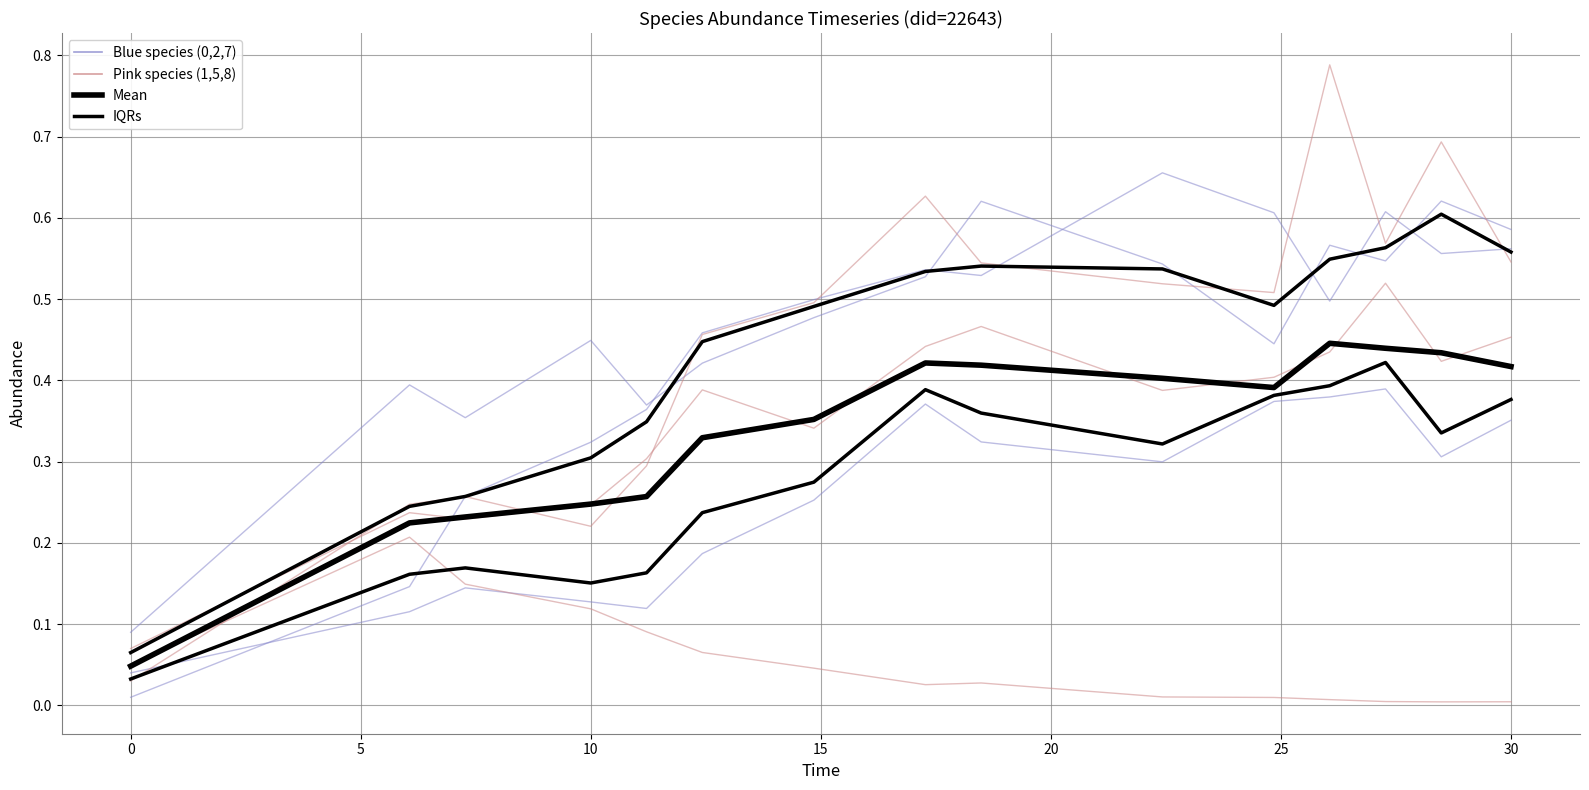

What is the lowest value of the species_7 series?

0.1